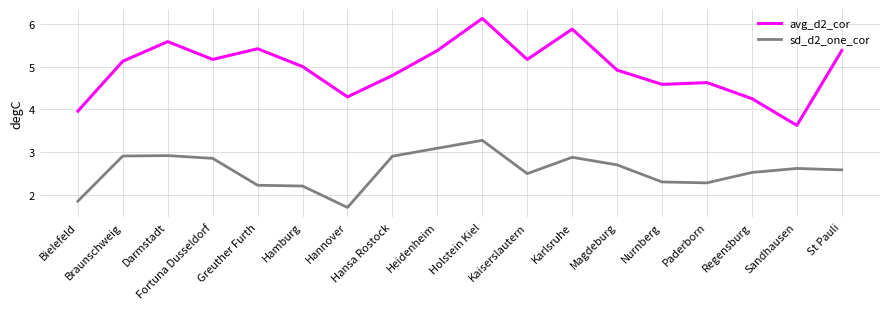

What is the difference between the maximum and minimum values in the avg_d2_cor series?

2.5